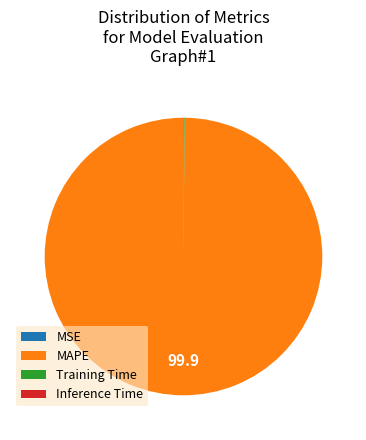

The MAPE slice represents 100% of the pie. True or false?

True